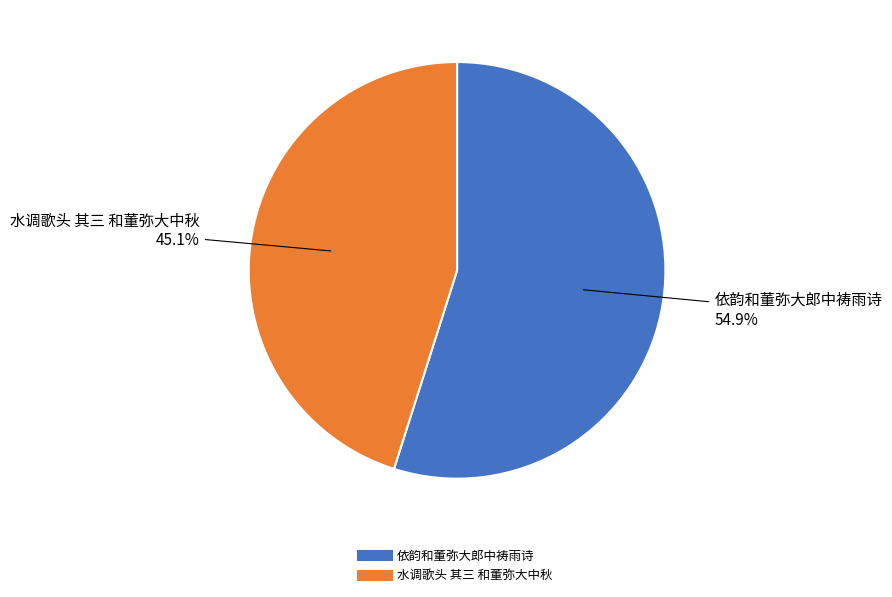

Does any single category account for the majority?

Yes